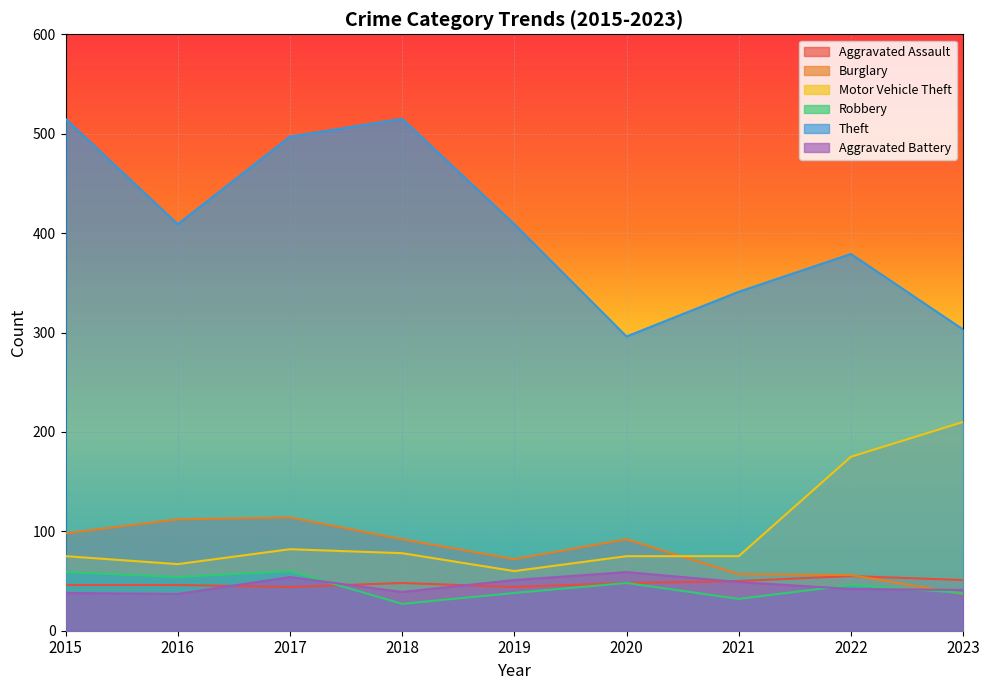

Which series changed the most between 2016 and 2021?

Theft